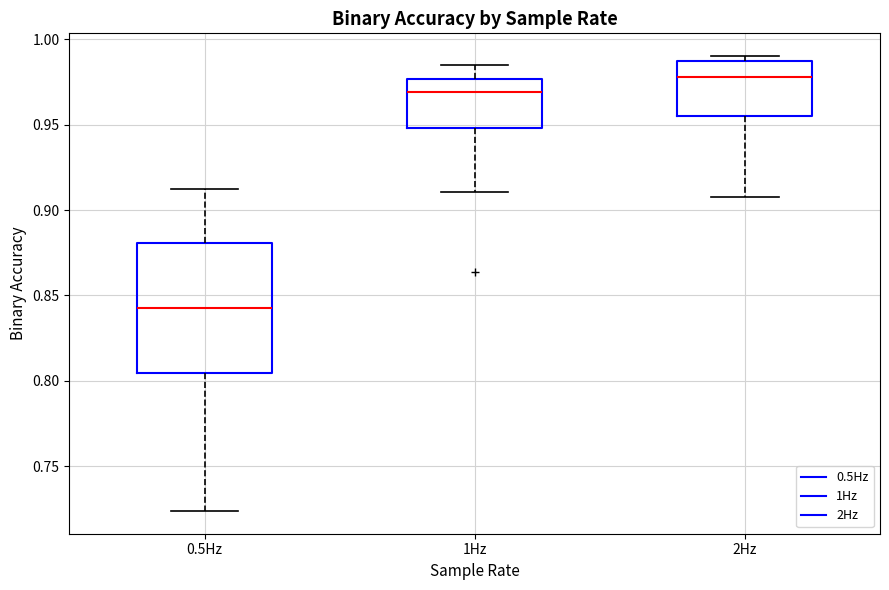

Where does the median line of the box for 2Hz sit on the y-axis? The values are not printed on the chart, so give them approximately, as read against the axis.

0.980